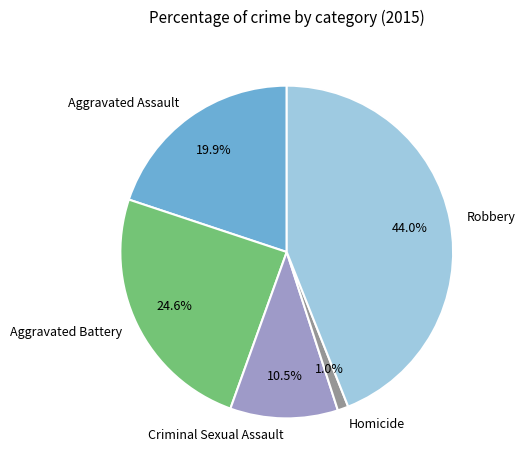

How many segments does this pie chart have?

5